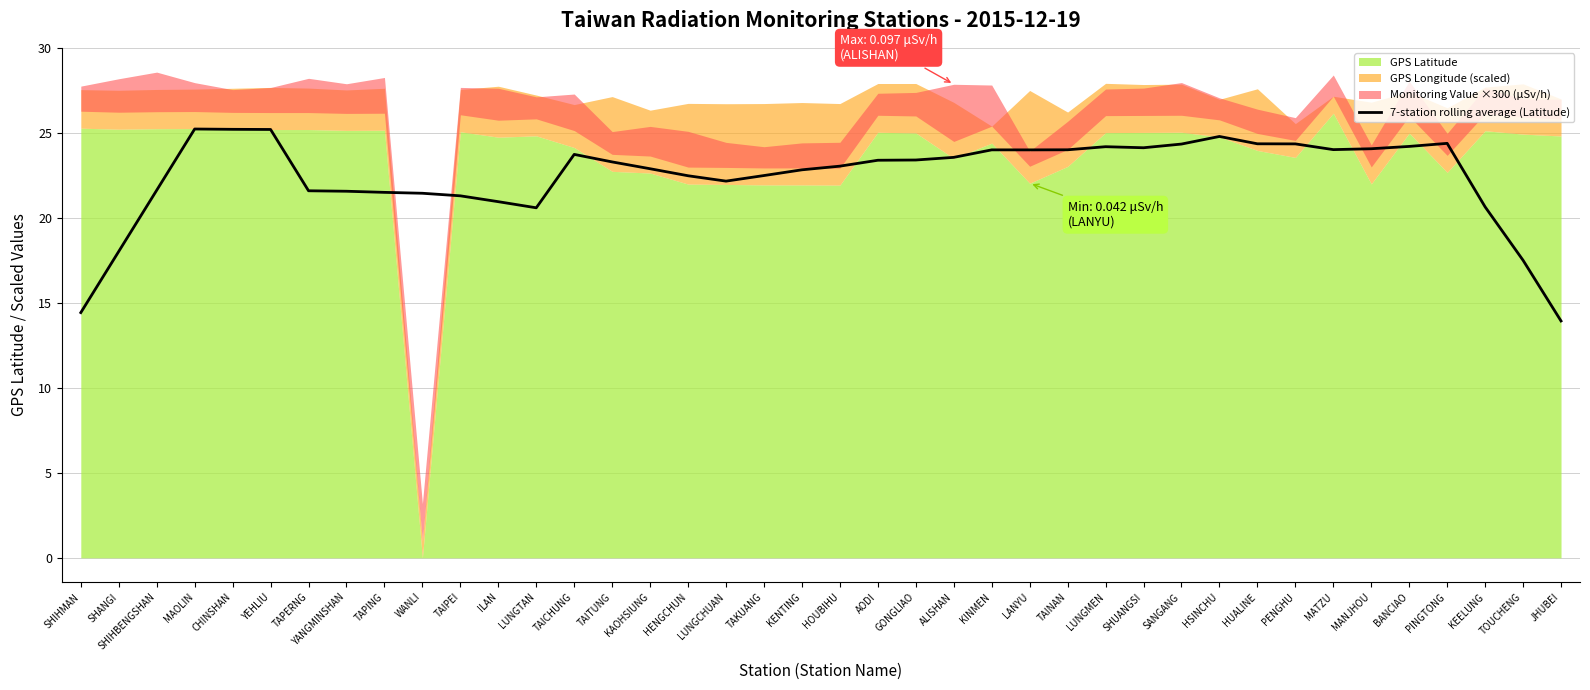

How many data points are less than 23?

18